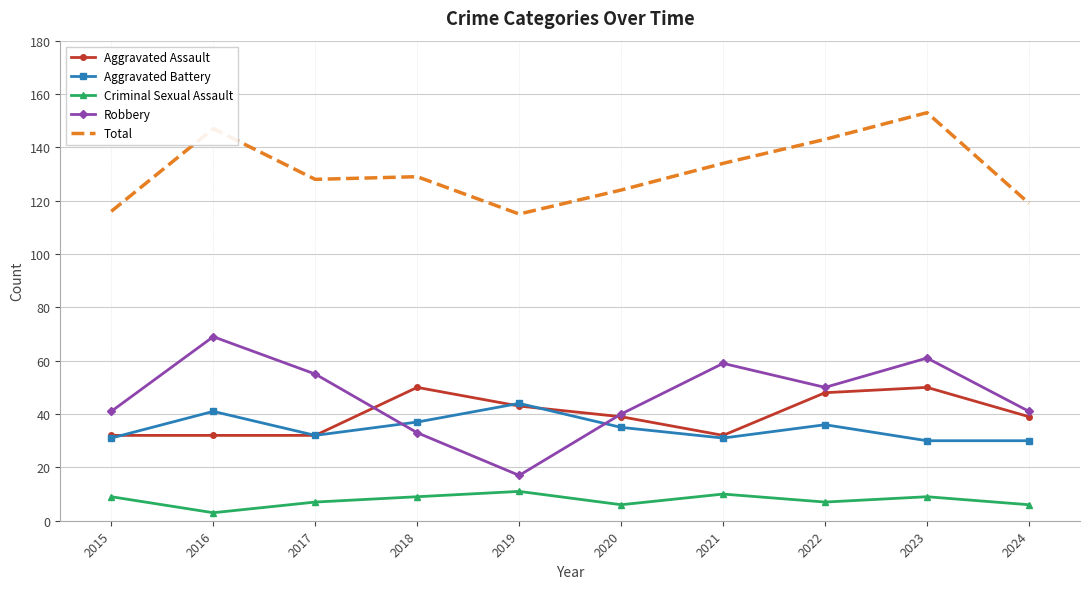

True or false: Robbery and Total cross at least once.

False